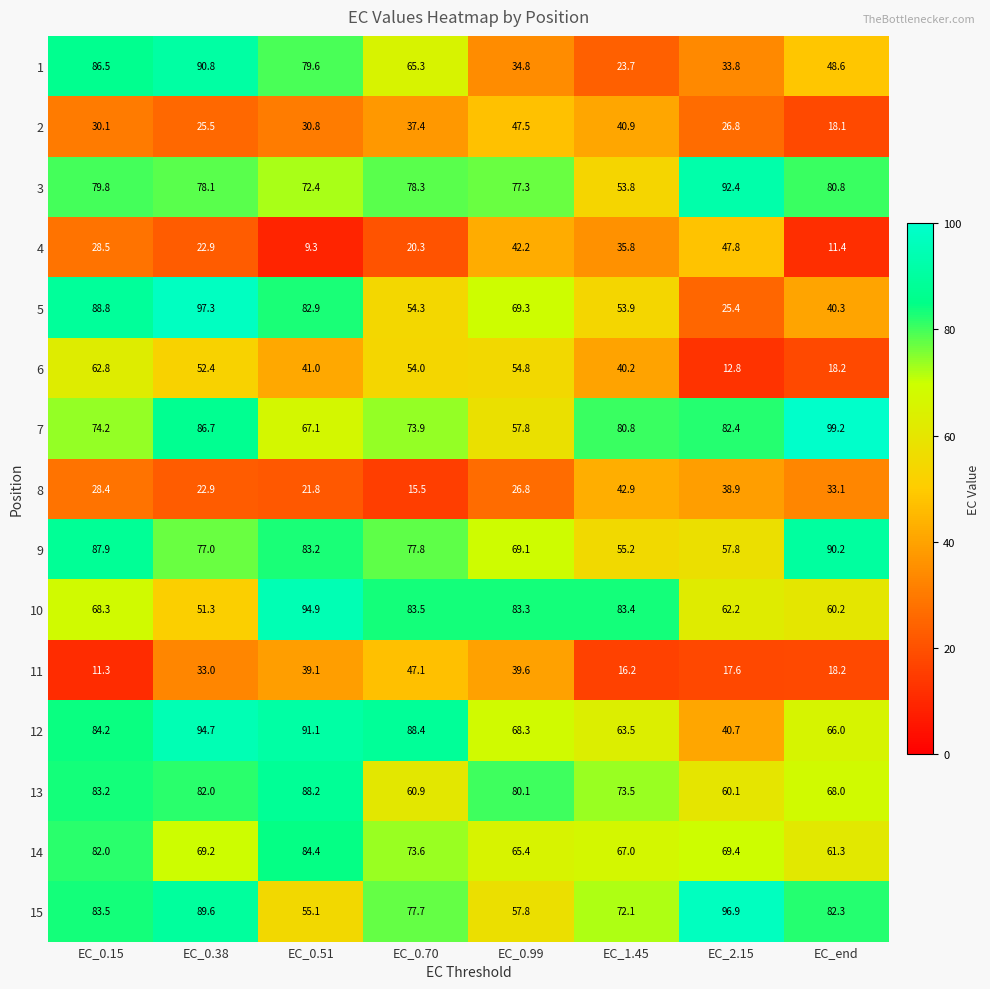

True or false: 7 has a value of 99.2 at EC_end.

True